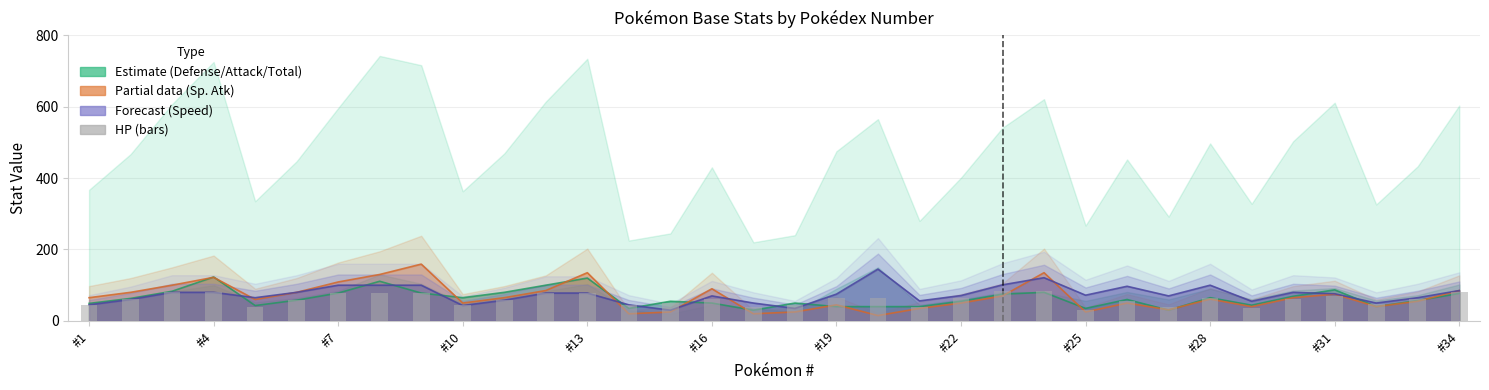

True or false: the data shows 45 at #1.

True